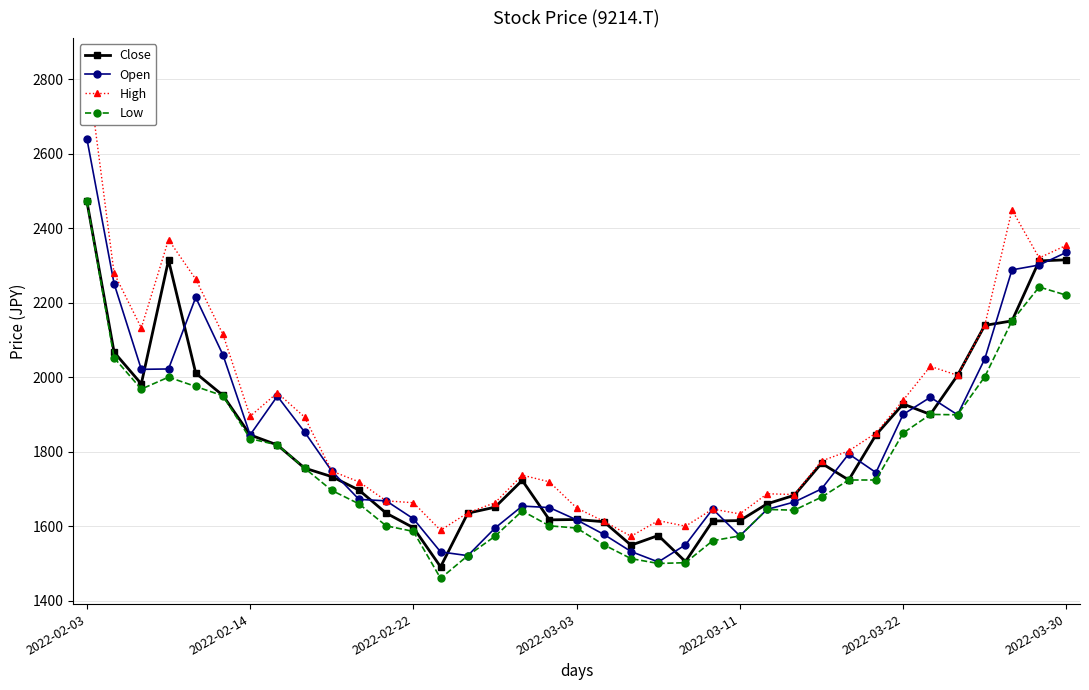

Which series has the largest total across all categories?

High